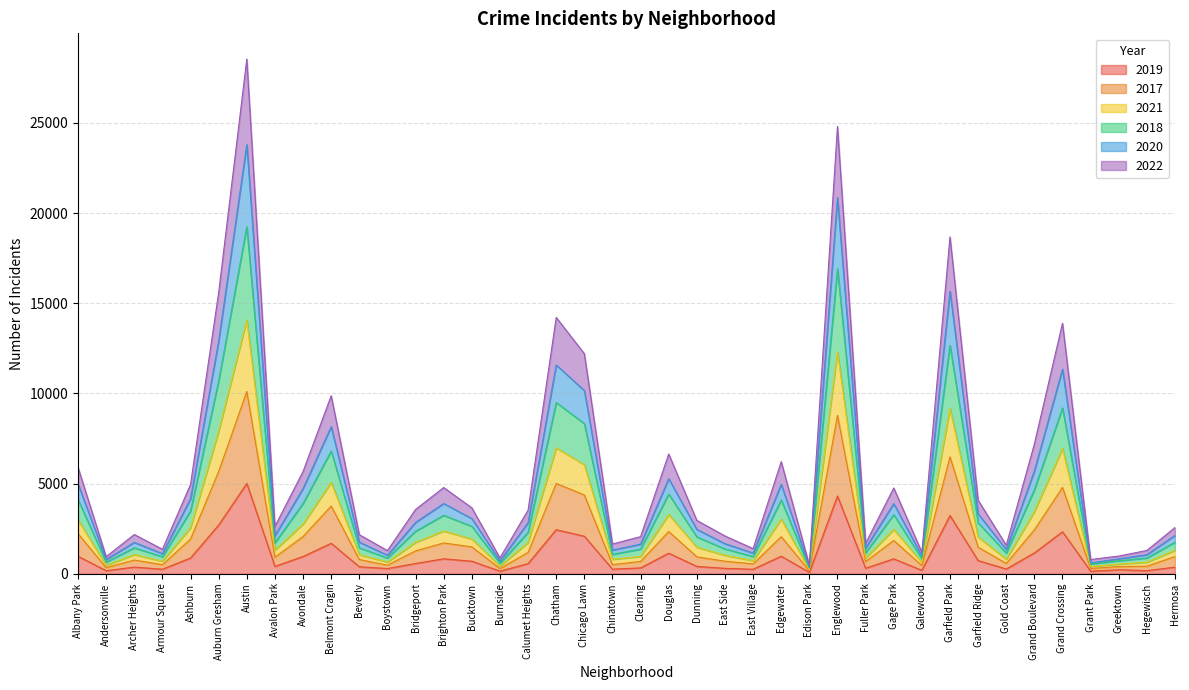

True or false: 2021 and 2020 intersect in this chart.

False